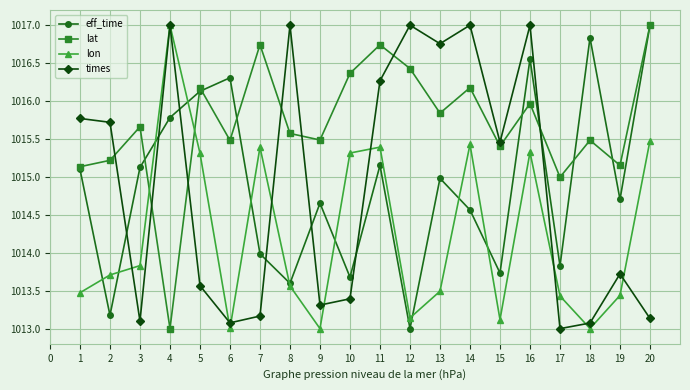

At 10, list the series in order from smallest to largest.

times, eff_time, lon, lat